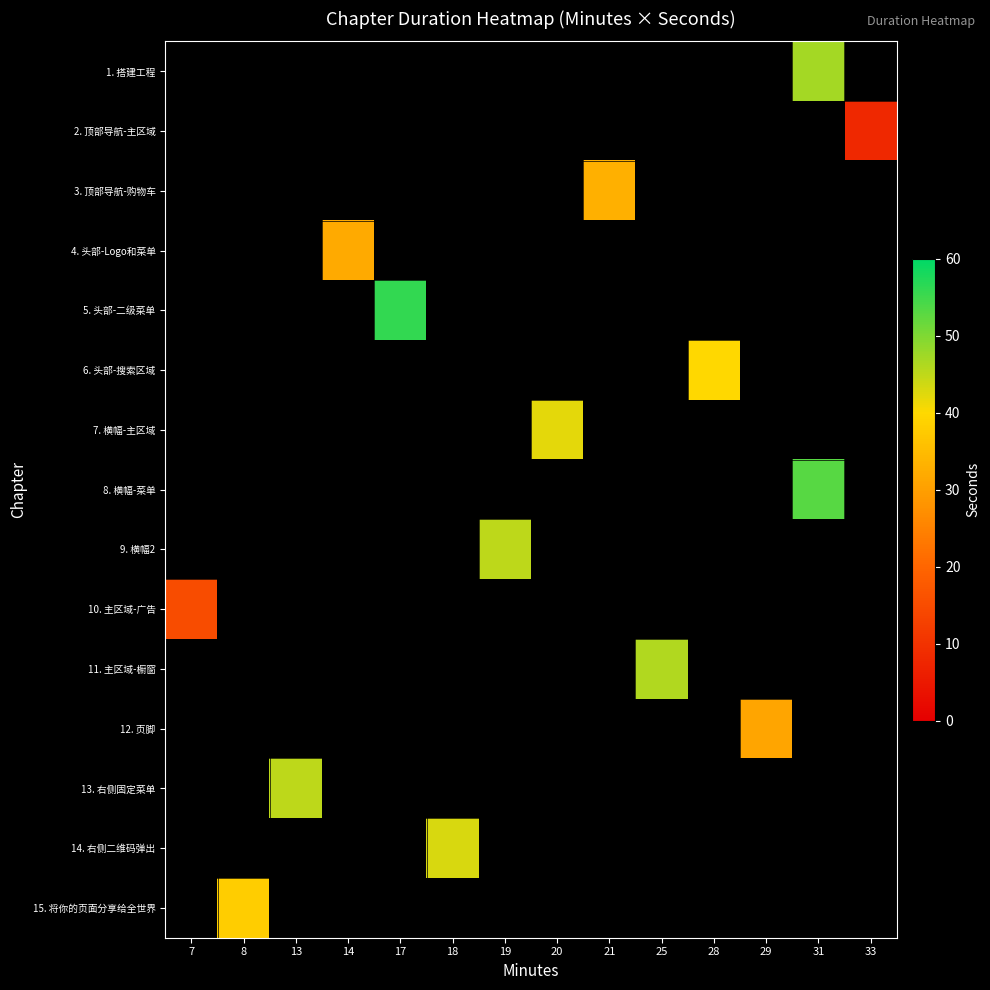

Which label corresponds to the smallest value in the chart?

33